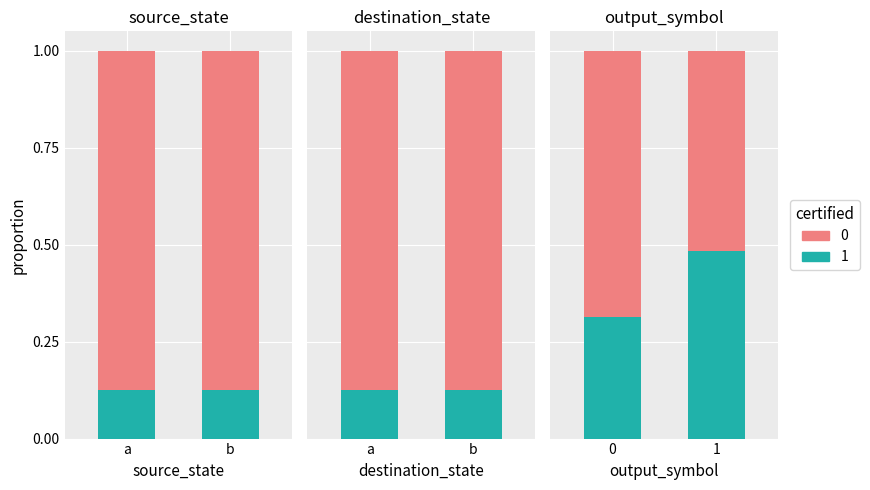

Rank the series at a from lowest to highest value.

1, 0